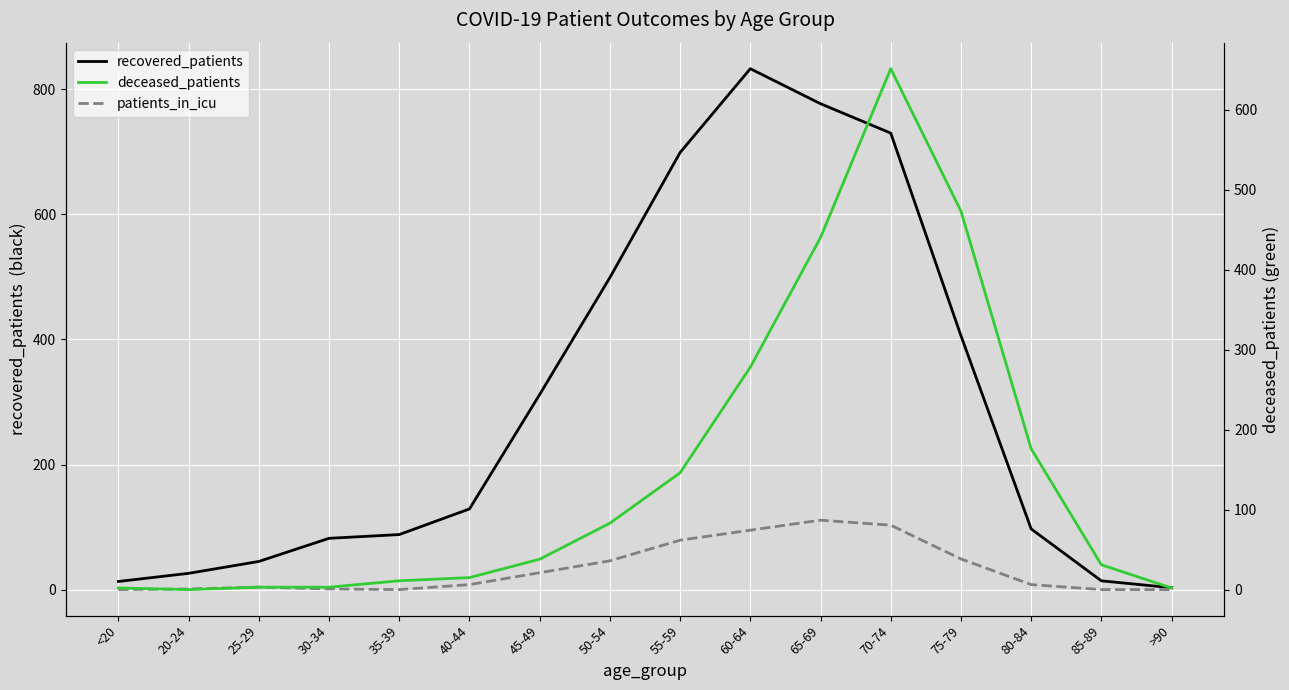

Which series has the widest spread of values?

recovered_patients